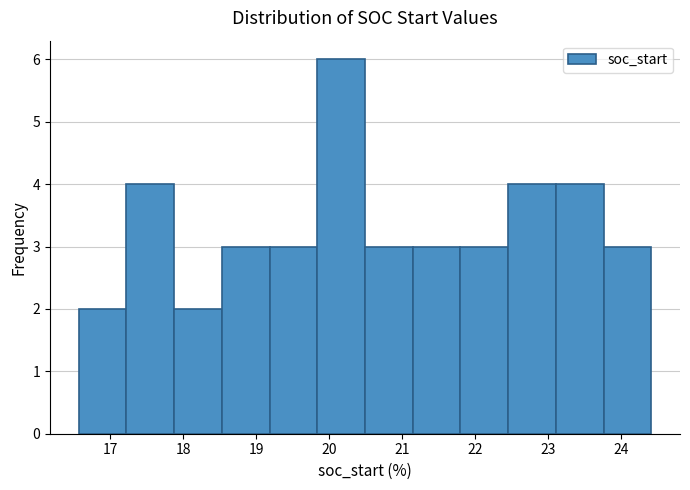

Reading left to right, transcribe this chart: for each bar, give the range it covers on the x-axis and its height. Neither the bar edges nor the heights are printed on the chart, so give them approximately, as read against the axes.

16.6 to 17.2: 2
17.2 to 17.9: 4
17.9 to 18.5: 2
18.5 to 19.2: 3
19.2 to 19.8: 3
19.8 to 20.5: 6
20.5 to 21.1: 3
21.1 to 21.8: 3
21.8 to 22.5: 3
22.5 to 23.1: 4
23.1 to 23.8: 4
23.8 to 24.4: 3